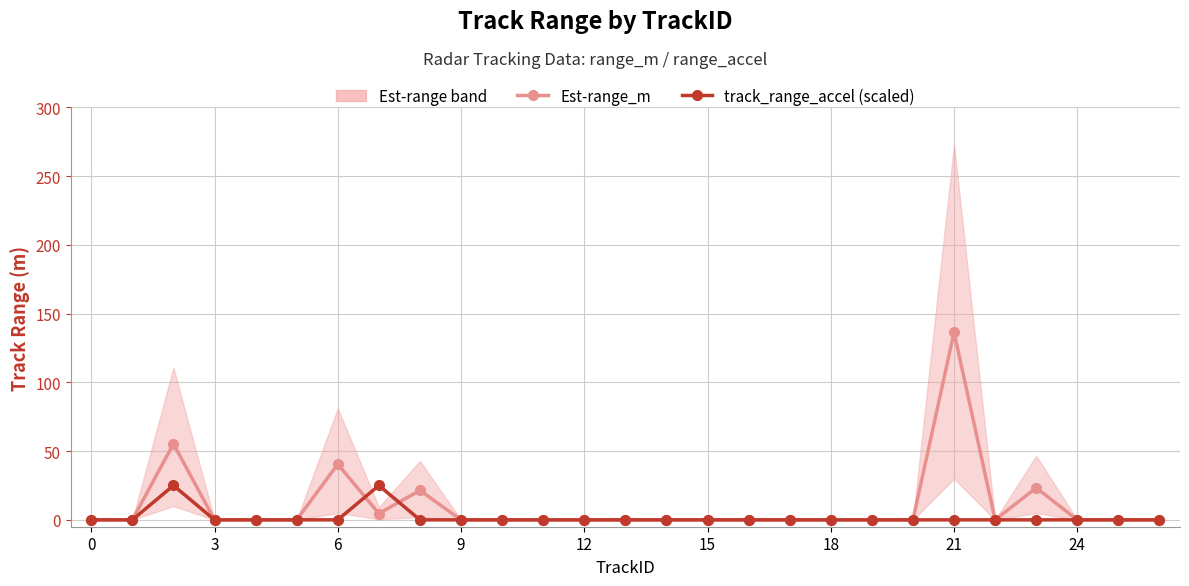

What is the maximum value for track_range_accel (scaled)?

25.0